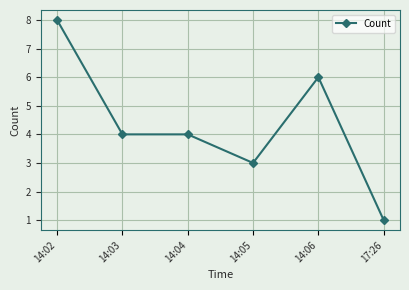

At which category does the chart reach its peak across all series?

14:02